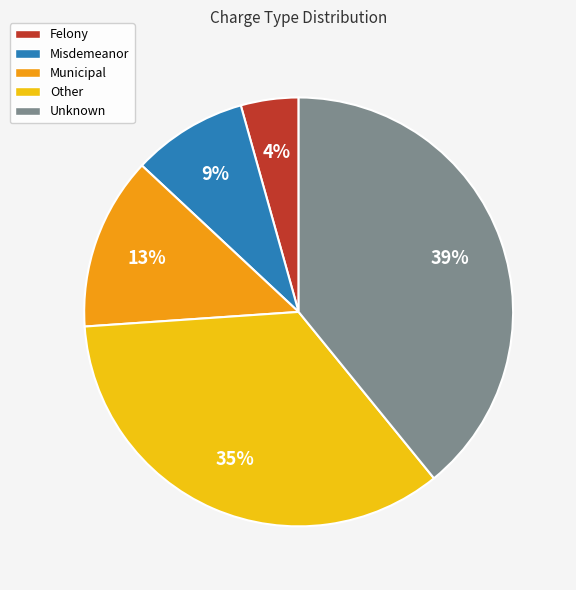

To the nearest percent, what portion does Unknown represent?

39%